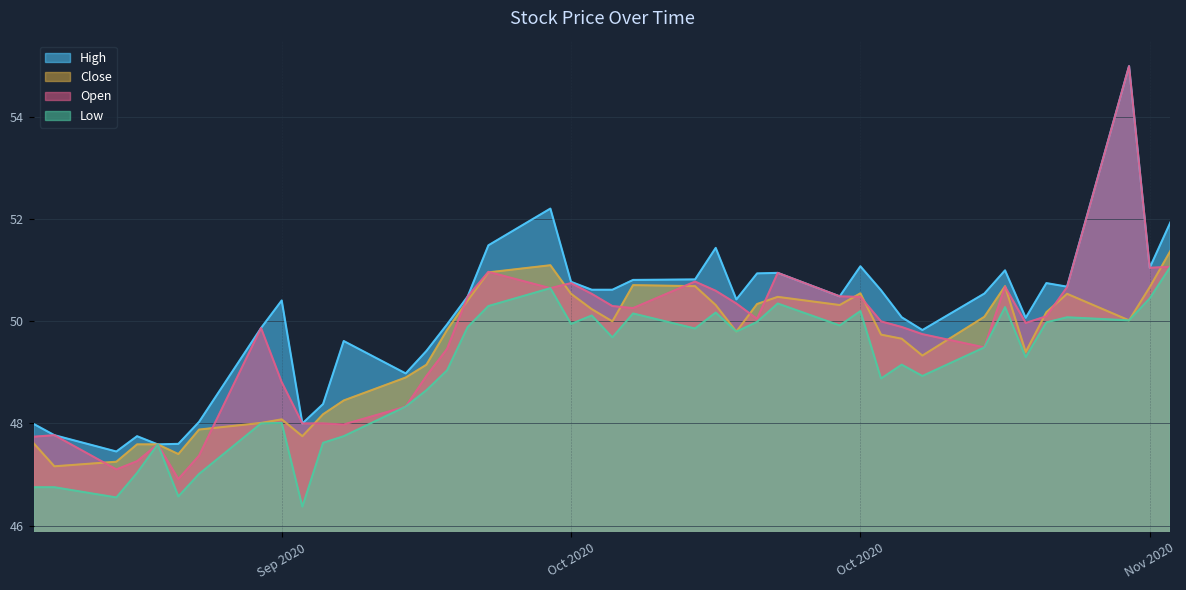

In Low, how many points are lower than both neighbors (excluding endpoints)?

12